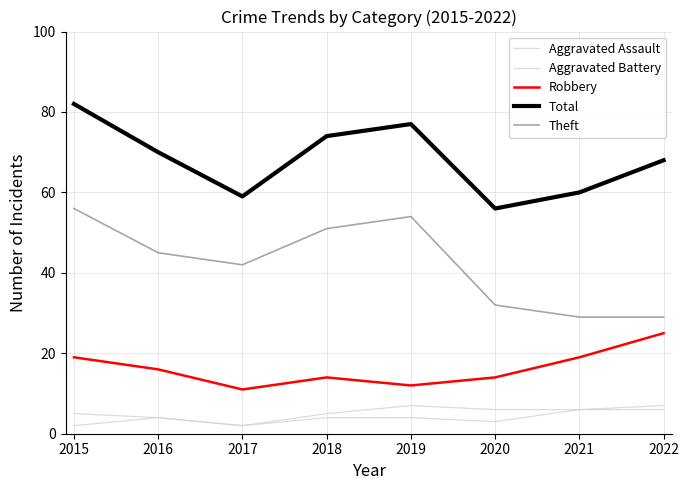

Which series has the largest total across all categories?

Total